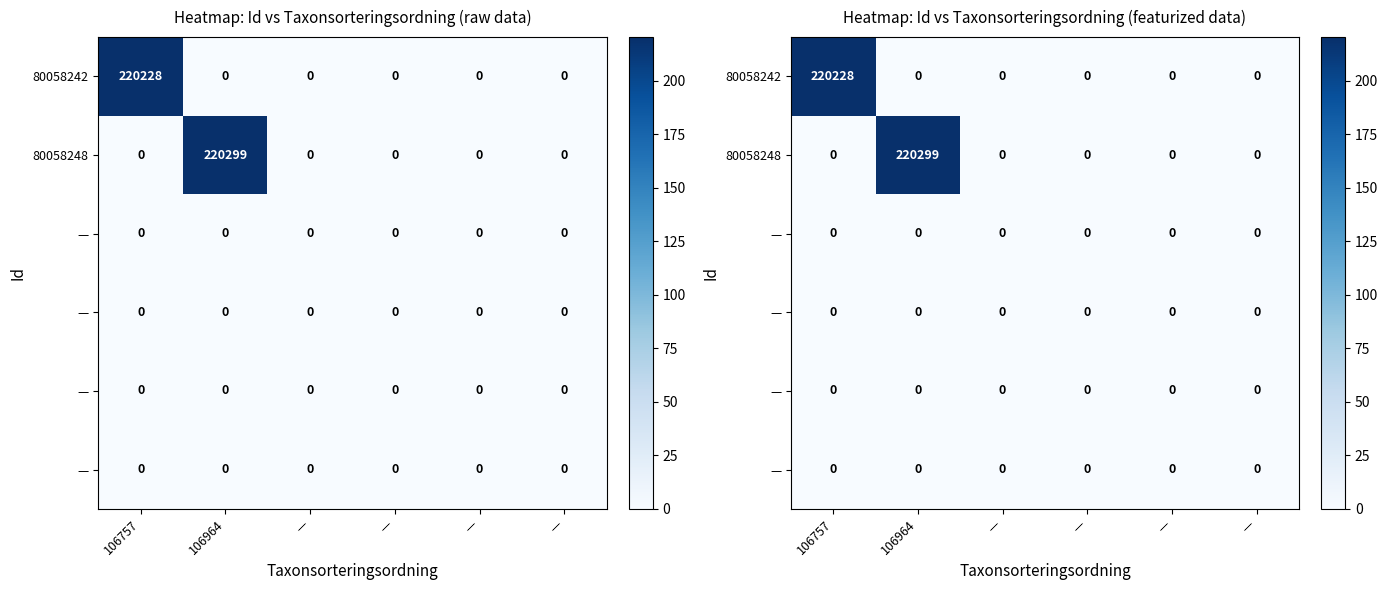

At how many categories does at least one series exceed 38?

2